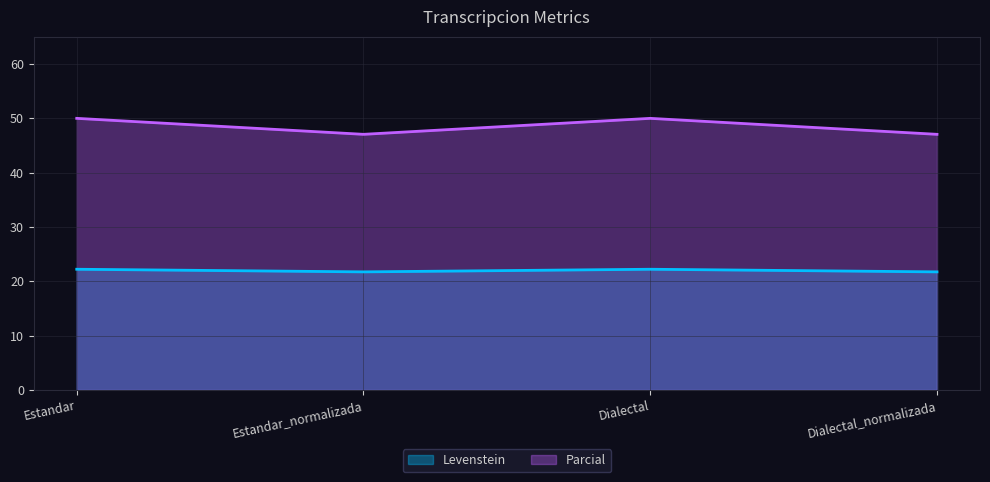

Between Estandar_normalizada and Dialectal, which series saw the biggest shift?

Parcial